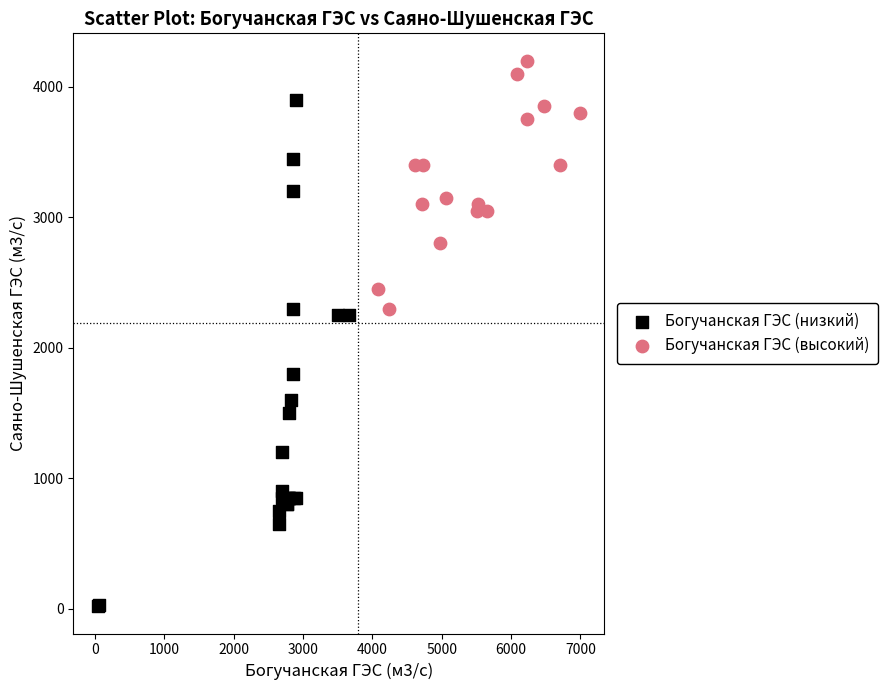

What are all the series names shown in the legend?

Богучанская ГЭС (низкий), Богучанская ГЭС (высокий)